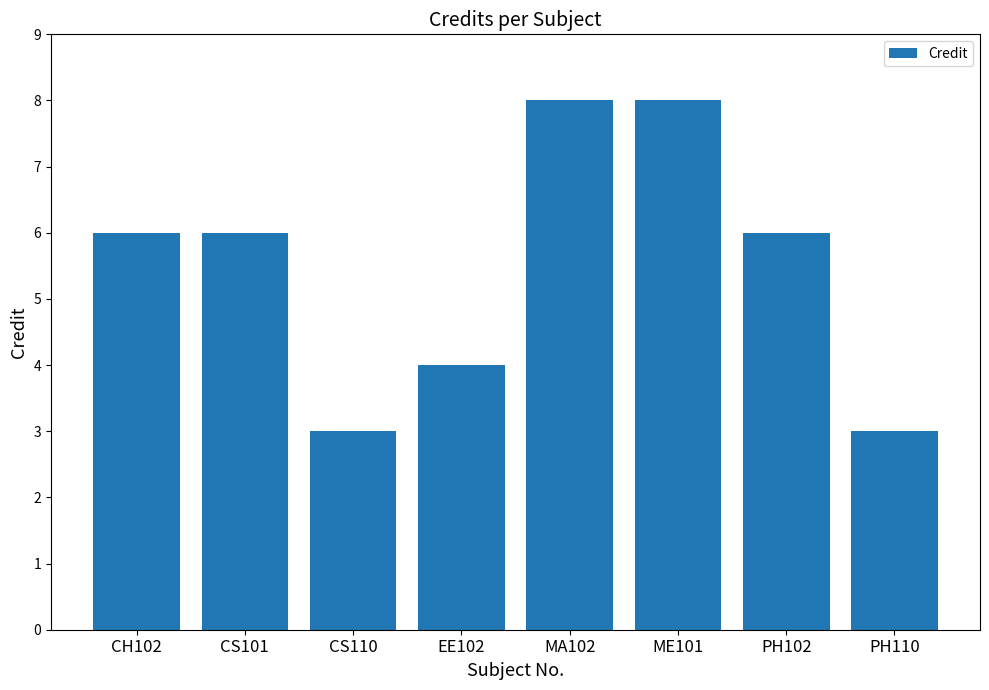

The value at MA102 is 8. True or false?

True